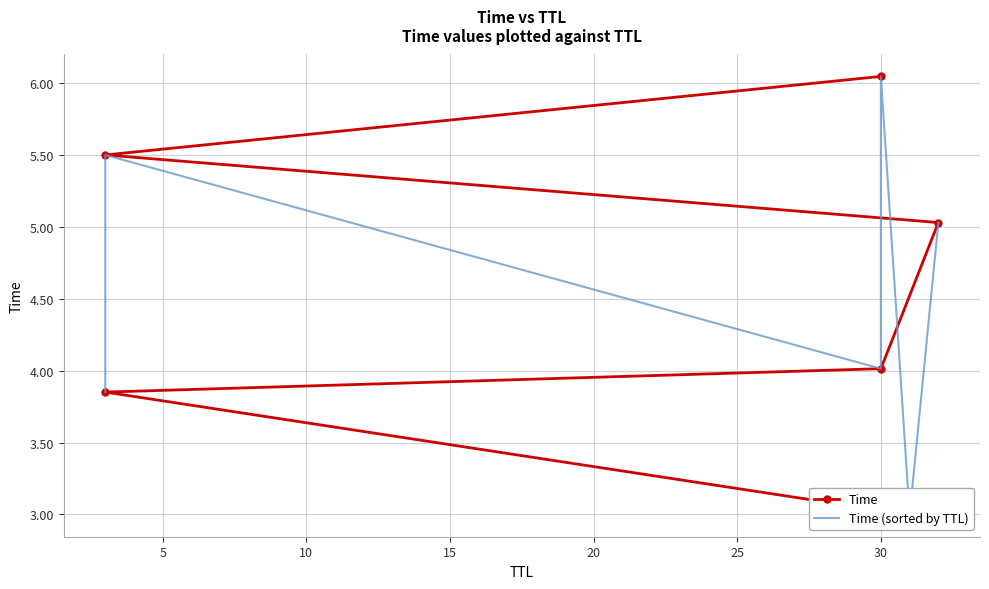

Count the number of data series in this chart.

2